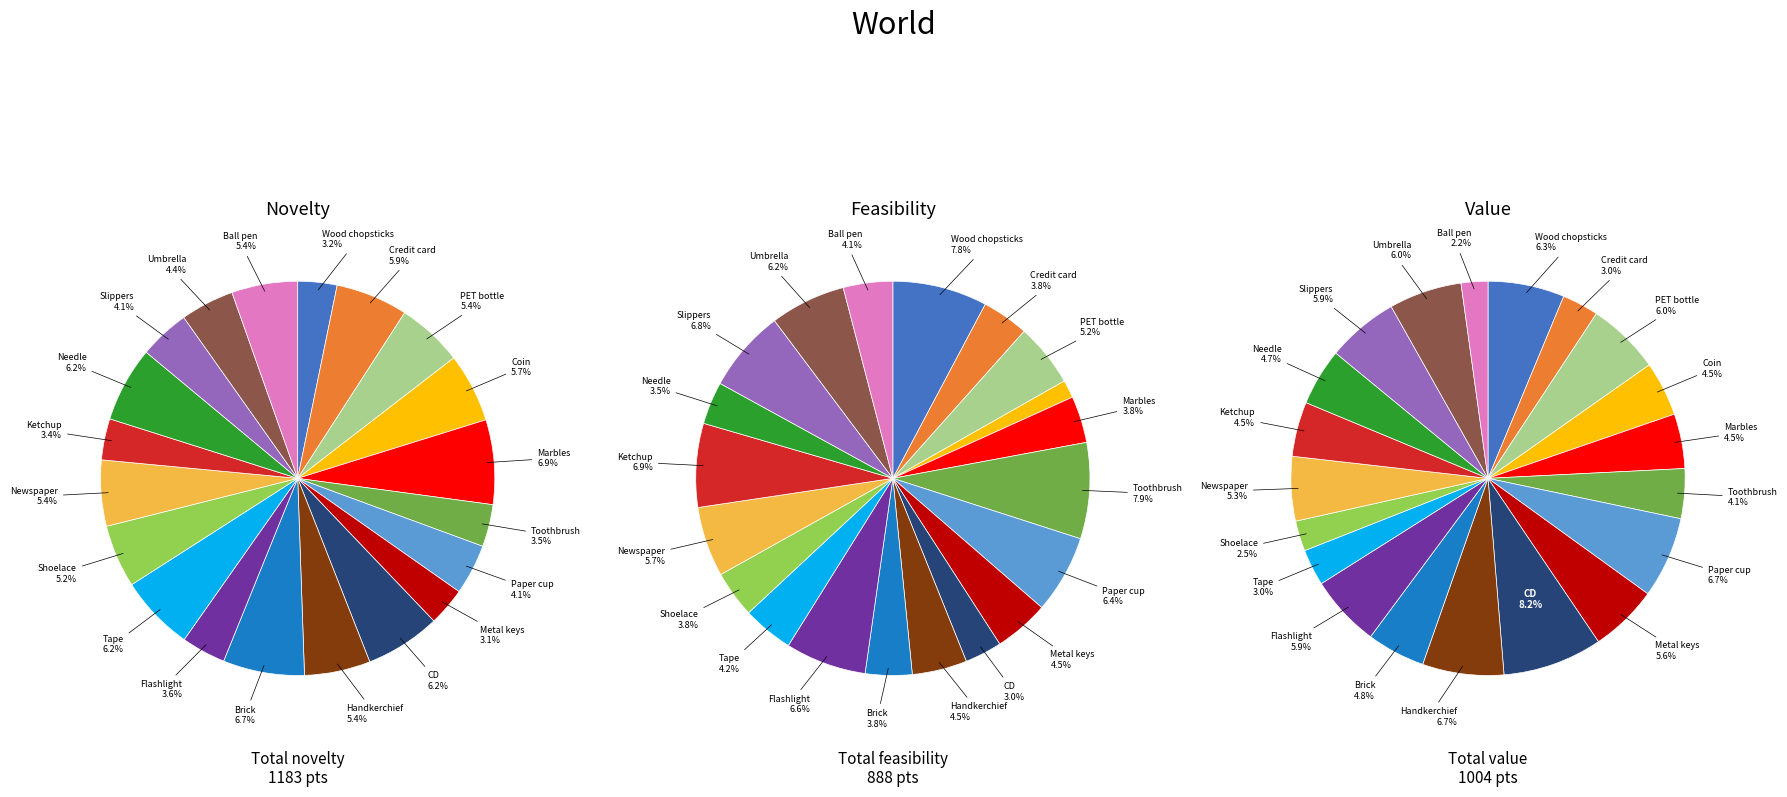

What percentage is the Ketchup slice, to the nearest percent?

4%